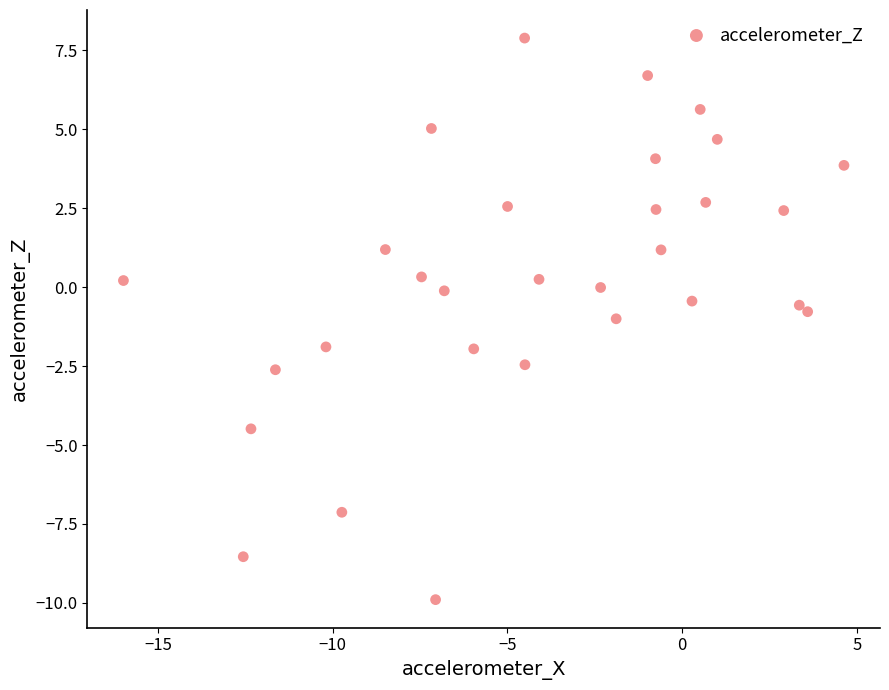

What is the range of X values (max minus min)?

20.6